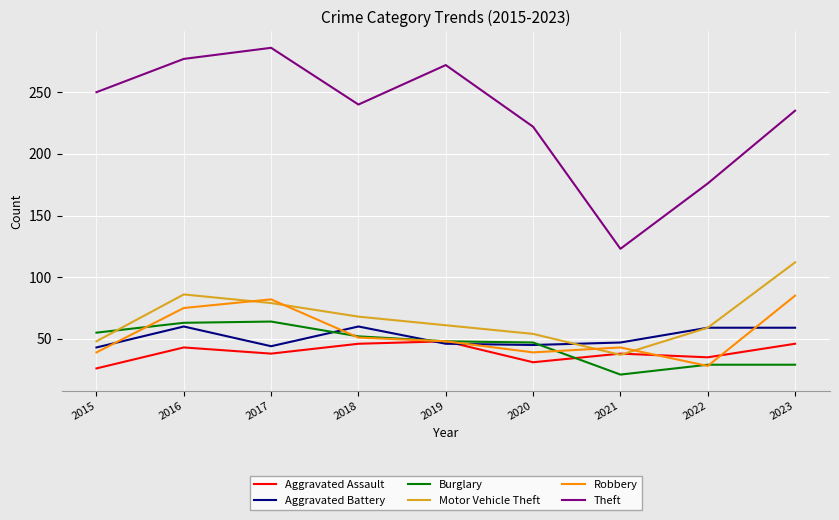

What is the total value across all series at 2022?

386